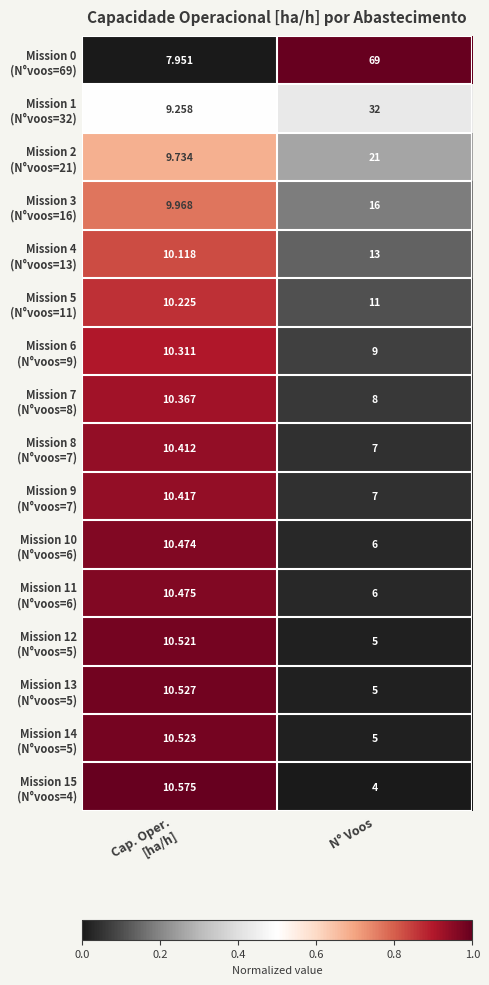

At which category does the chart reach its peak across all series?

N° Voos